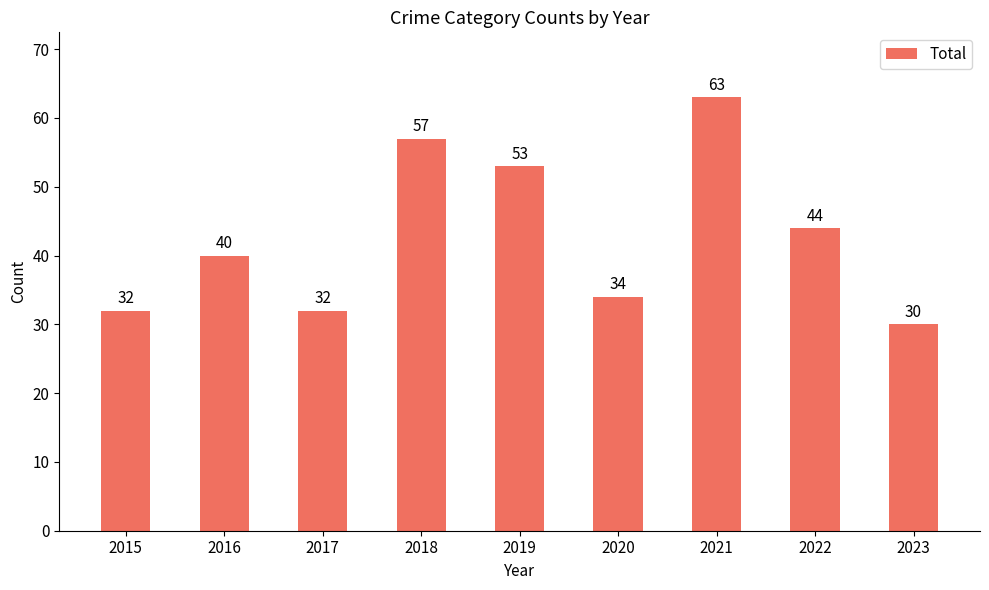

Approximately how many times larger is the value at 2016 compared to 2017?

1.2